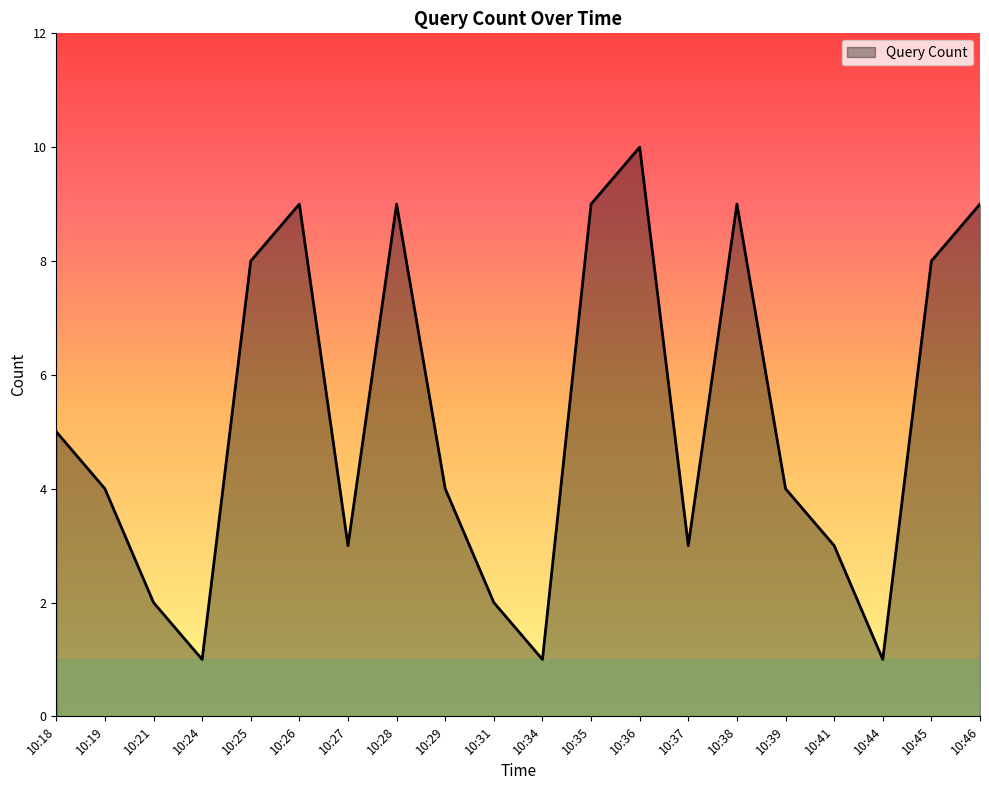

Where is the data nearest to the value 5?

10:18